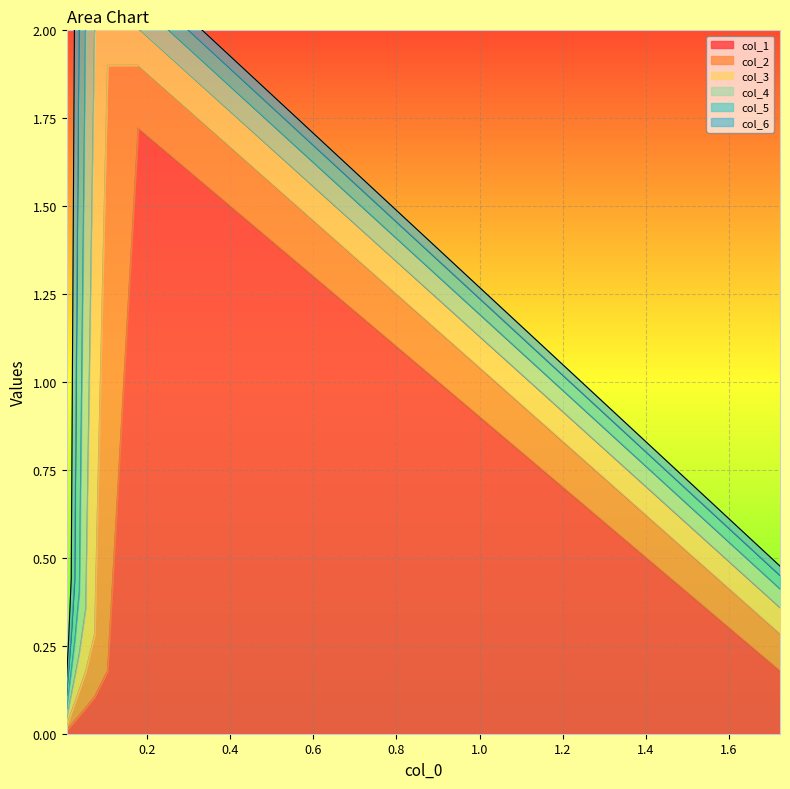

Reading left to right, what are all the values shown in this chart?

col_1: 0.2	1.7	0.2	0.1	0.1	0.1	0.0	0.0	0.0	0.0
col_2: 0.1	0.2	1.7	0.2	0.1	0.1	0.1	0.0	0.0	0.0
col_3: 0.1	0.1	0.2	1.7	0.2	0.1	0.1	0.0	0.0	0.0
col_4: 0.1	0.1	0.1	0.2	1.7	0.2	0.1	0.1	0.0	0.0
col_5: 0.0	0.1	0.1	0.1	0.2	1.7	0.2	0.1	0.1	0.0
col_6: 0.0	0.0	0.1	0.1	0.1	0.2	1.7	0.2	0.1	0.1